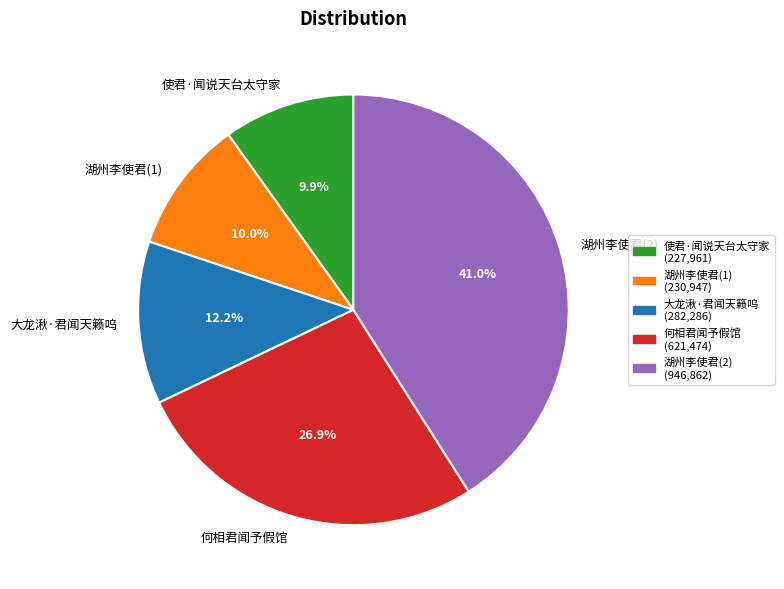

Count the number of slices in the pie.

5